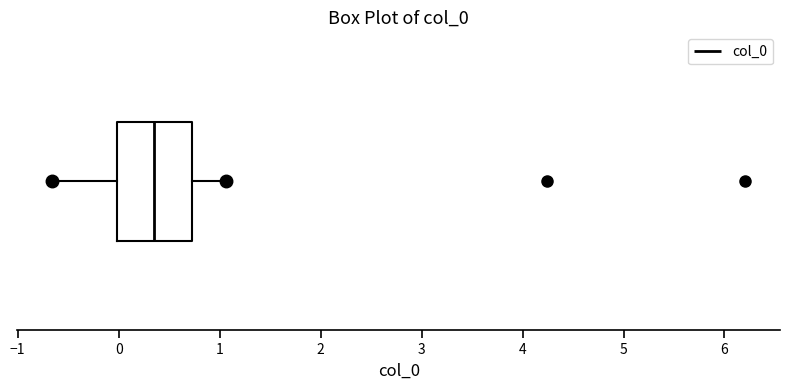

Where is the right edge of the box on the x-axis? The values are not printed on the chart, so give them approximately, as read against the axis.

0.7